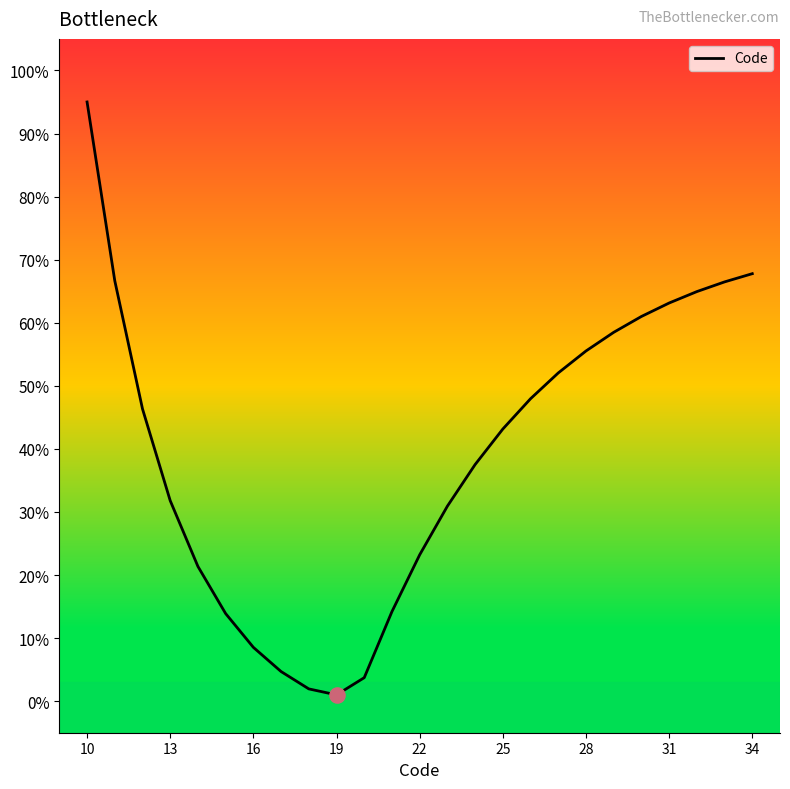

What is the difference between the maximum and minimum values?

94.0